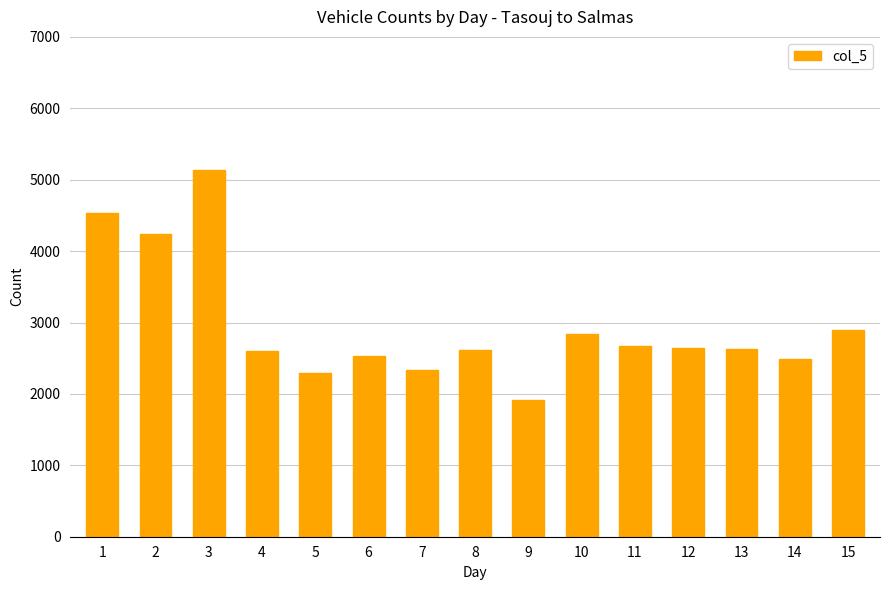

At which category does the chart reach its minimum across all series?

9